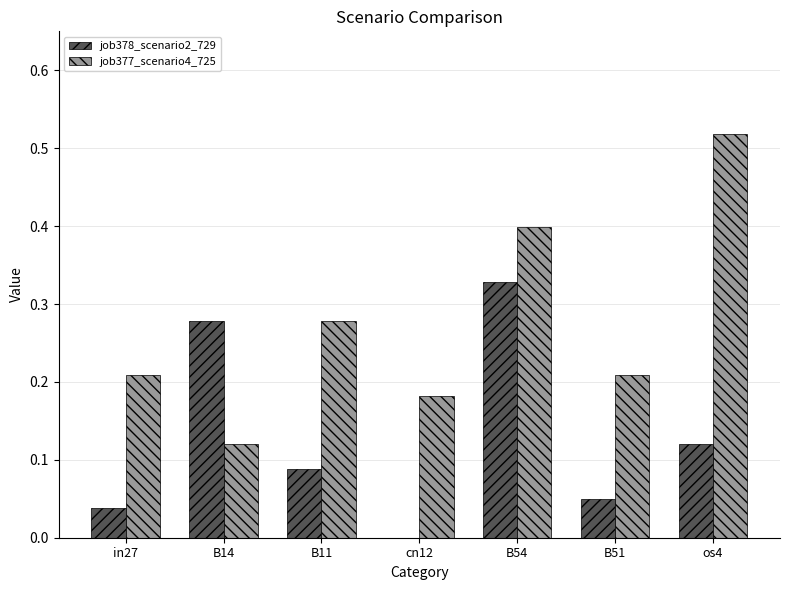

Between cn12 and B51, which series saw the biggest shift?

job378_scenario2_729